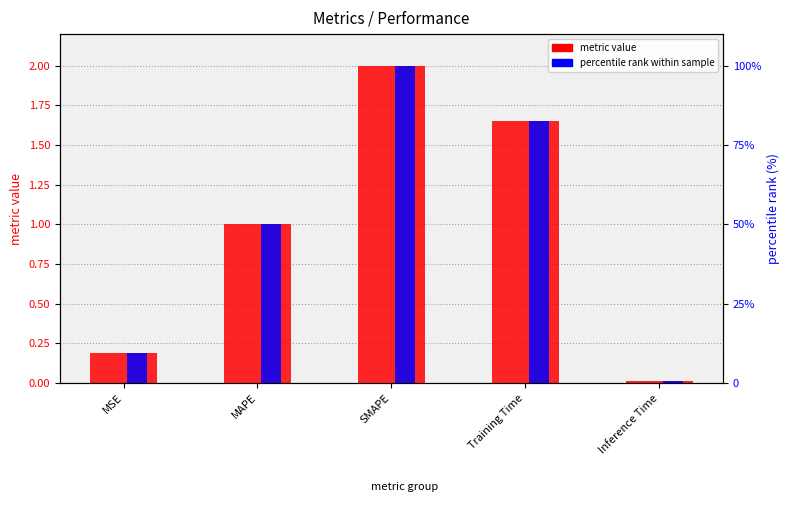

Rank the series by their average value, from lowest to highest.

metric value, percentile rank within sample